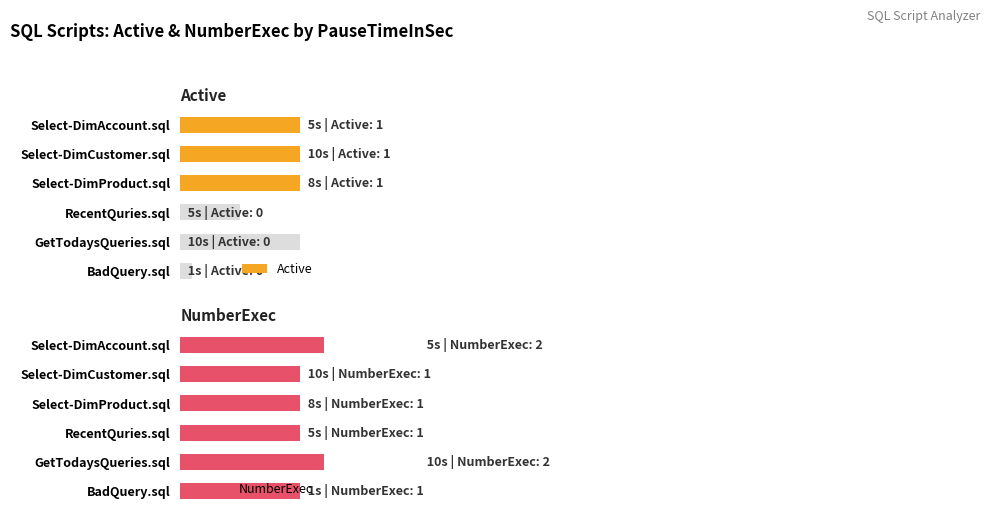

The value of Active at BadQuery.sql is 0. True or false?

True